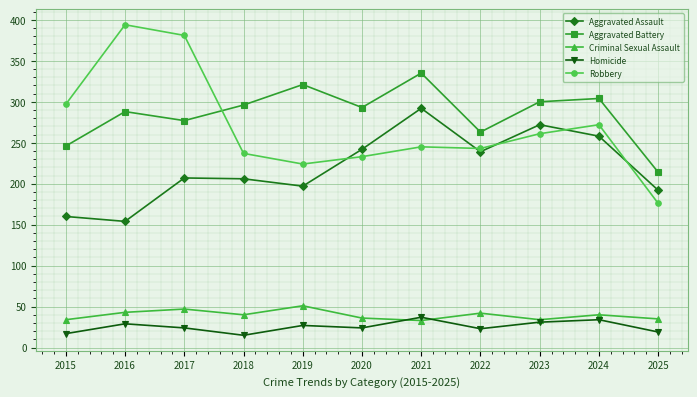

Which label corresponds to the largest value in the chart?

2016